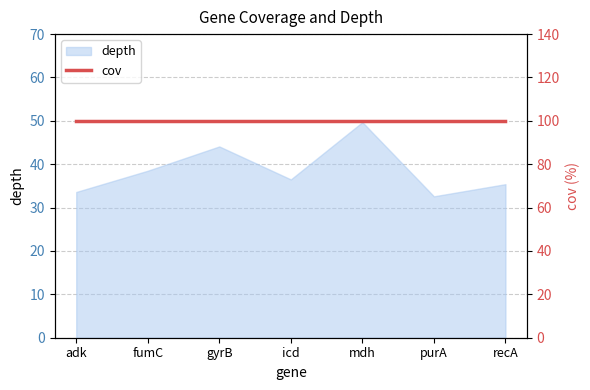

What position from the left is gyrB?

3